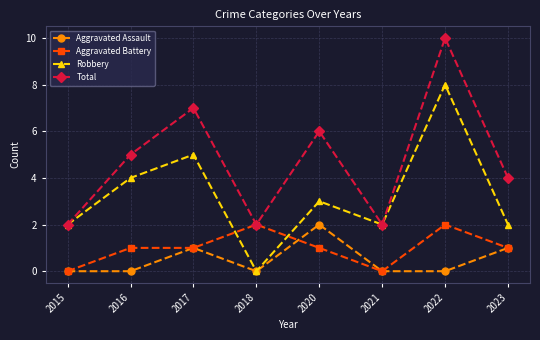

Reading left to right, extract all data points from this chart.

Aggravated Assault: 2015=0	2016=0	2017=1	2018=0	2020=2	2021=0	2022=0	2023=1
Aggravated Battery: 2015=0	2016=1	2017=1	2018=2	2020=1	2021=0	2022=2	2023=1
Robbery: 2015=2	2016=4	2017=5	2018=0	2020=3	2021=2	2022=8	2023=2
Total: 2015=2	2016=5	2017=7	2018=2	2020=6	2021=2	2022=10	2023=4